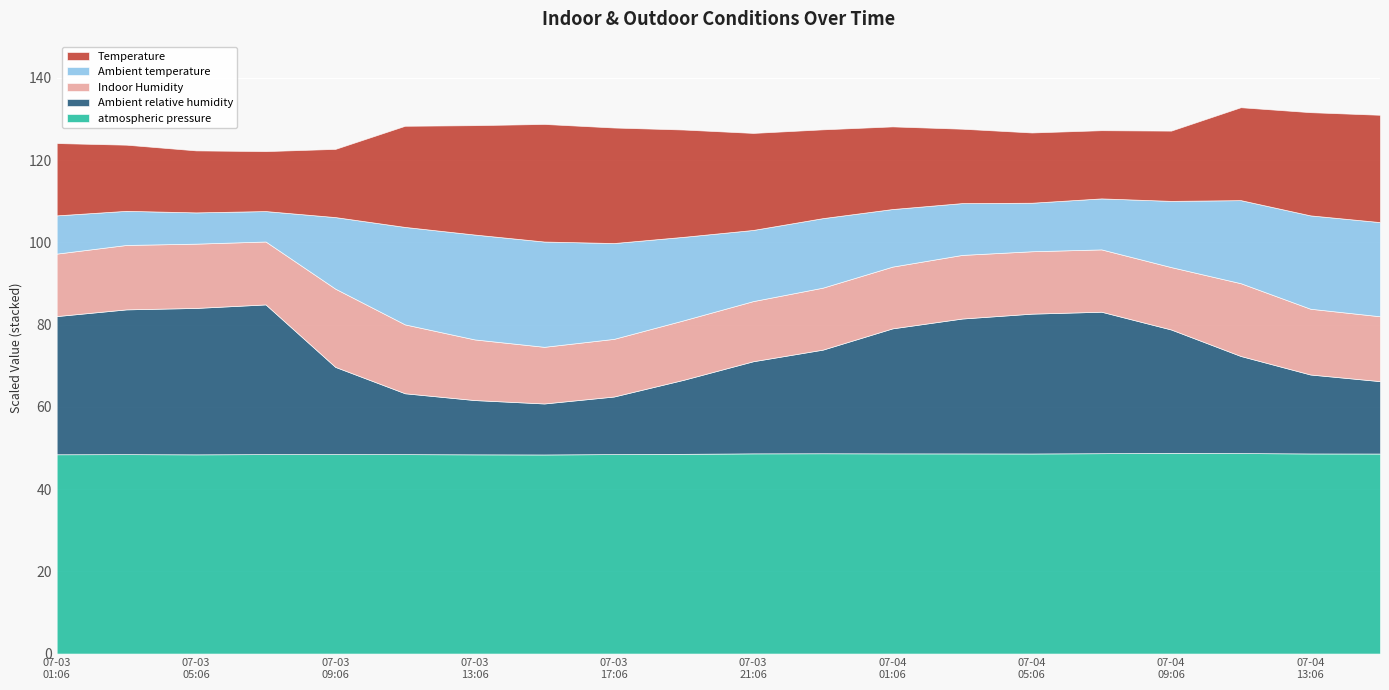

True or false: Ambient temperature and atmospheric pressure cross at least once.

False